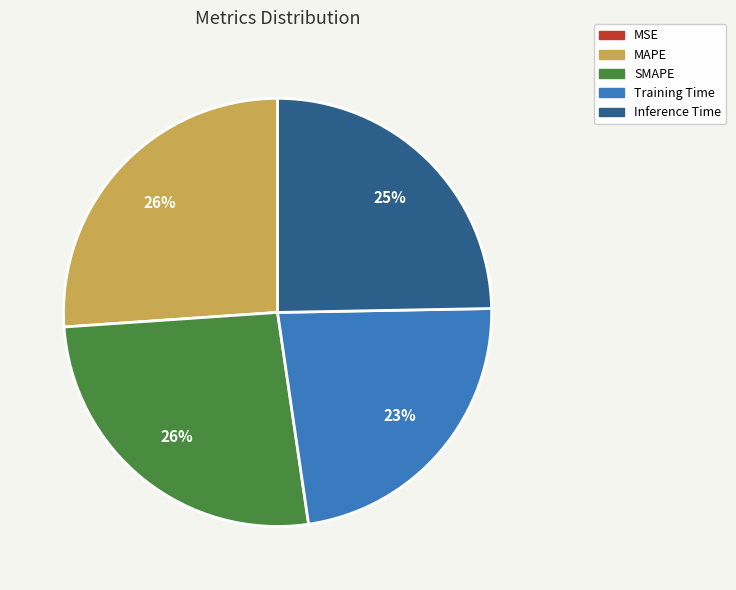

Is it true that Inference Time is 25% of the pie?

True